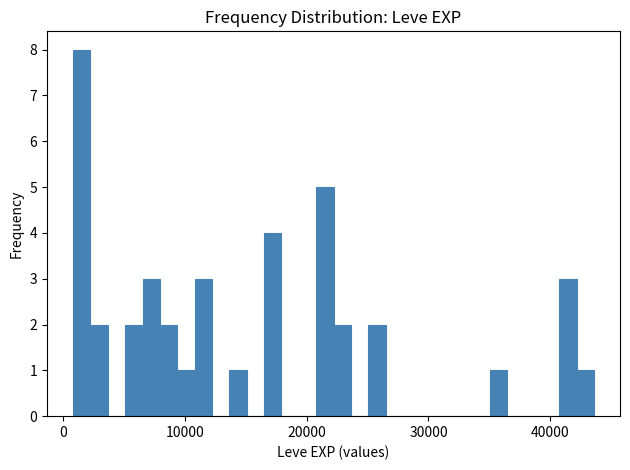

Read against the x-axis, roughly where is the centre of the tallest bar?

2000